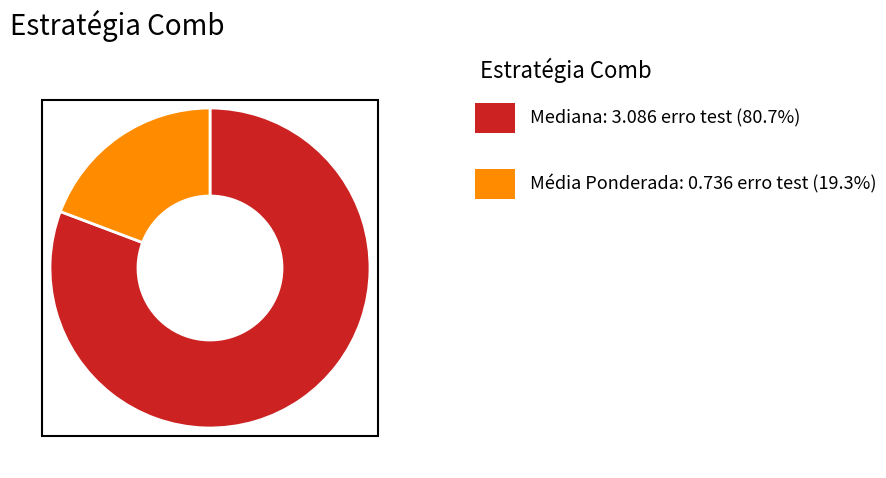

Does any single category account for the majority?

Yes